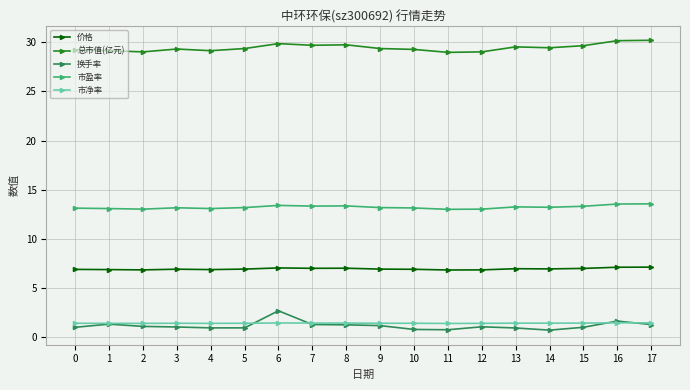

What is the minimum value for 总市值(亿元)?

29.0